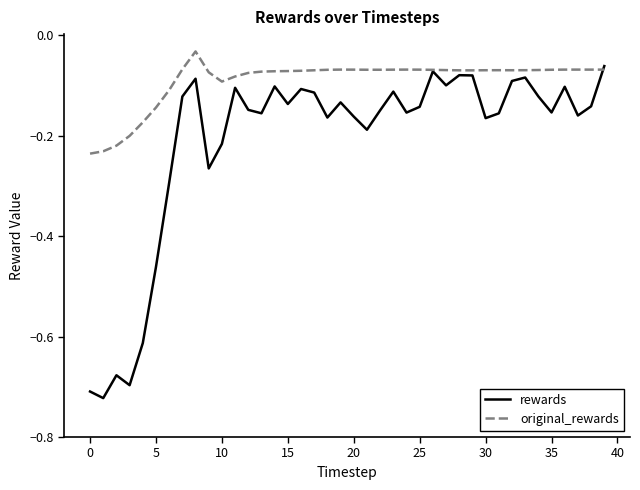

Which series has the largest range (max minus min)?

rewards